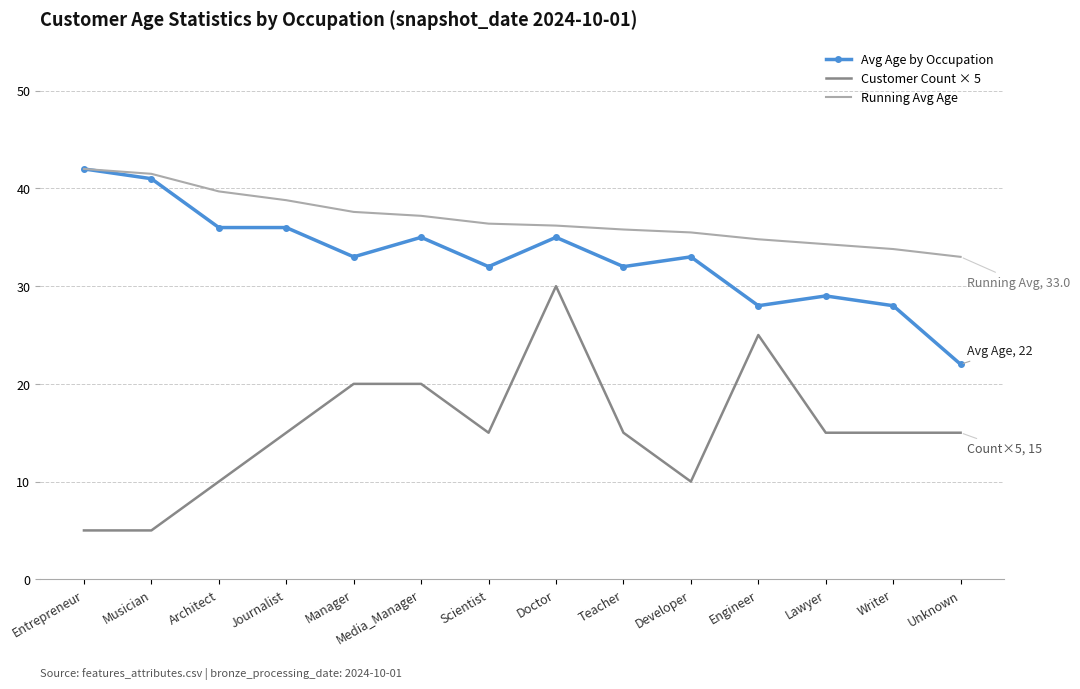

What is the difference between the maximum and minimum values in the Customer Count × 5 series?

25.0